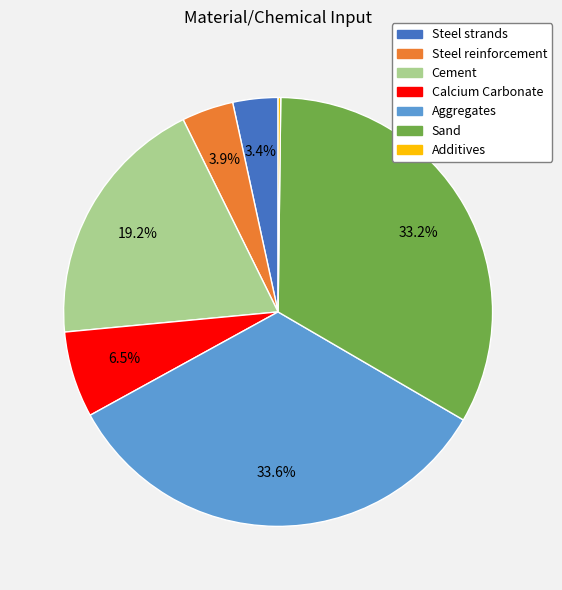

Is it true that Steel strands is 15% of the pie?

False